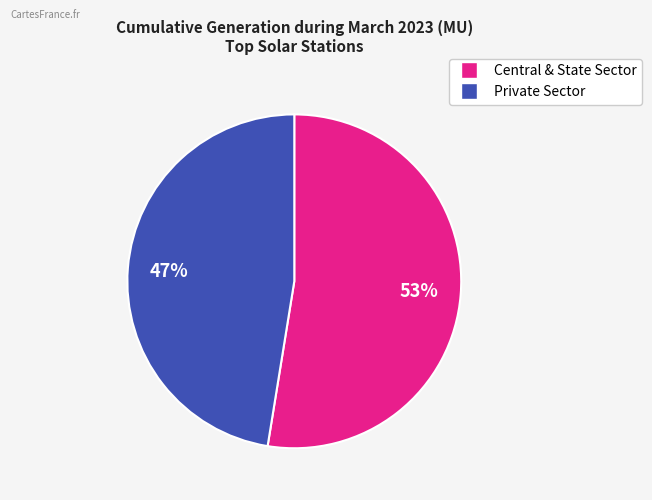

To the nearest percent, what is the average slice percentage?

50%